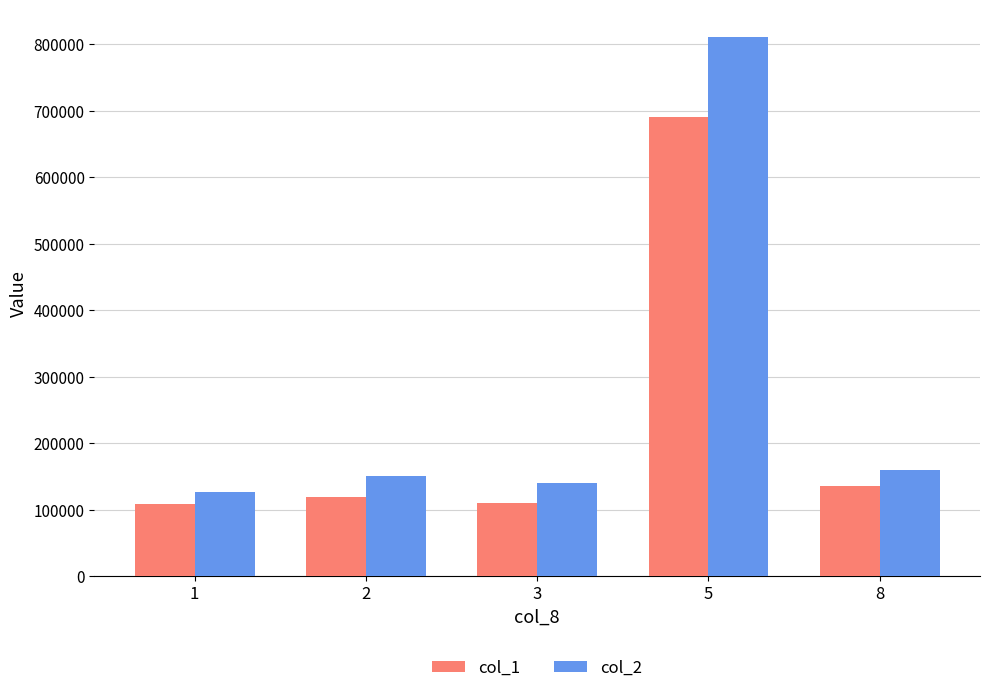

The col_2 series shows 217110 at 5. True or false?

False